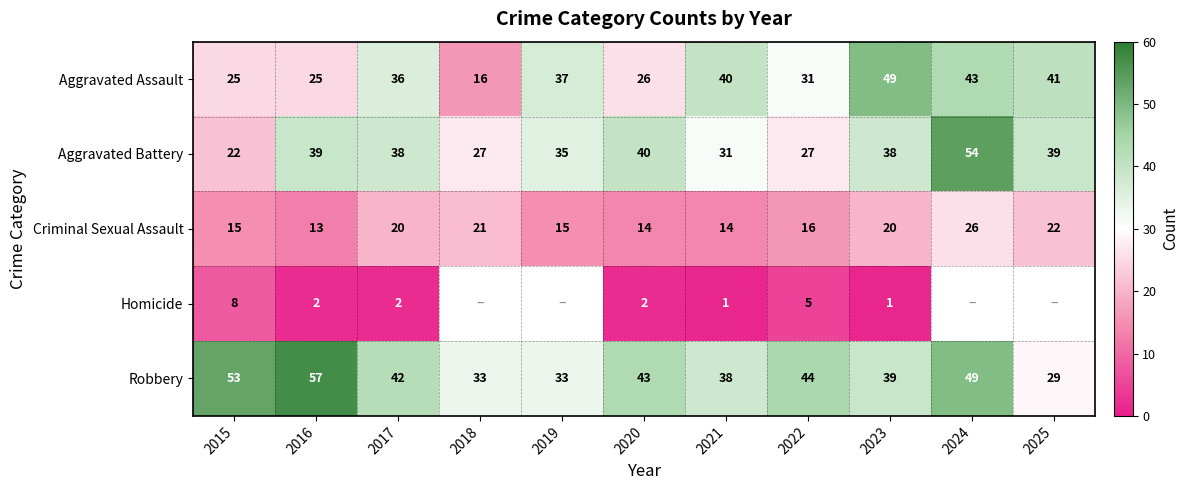

What is the maximum value for Aggravated Assault?

49